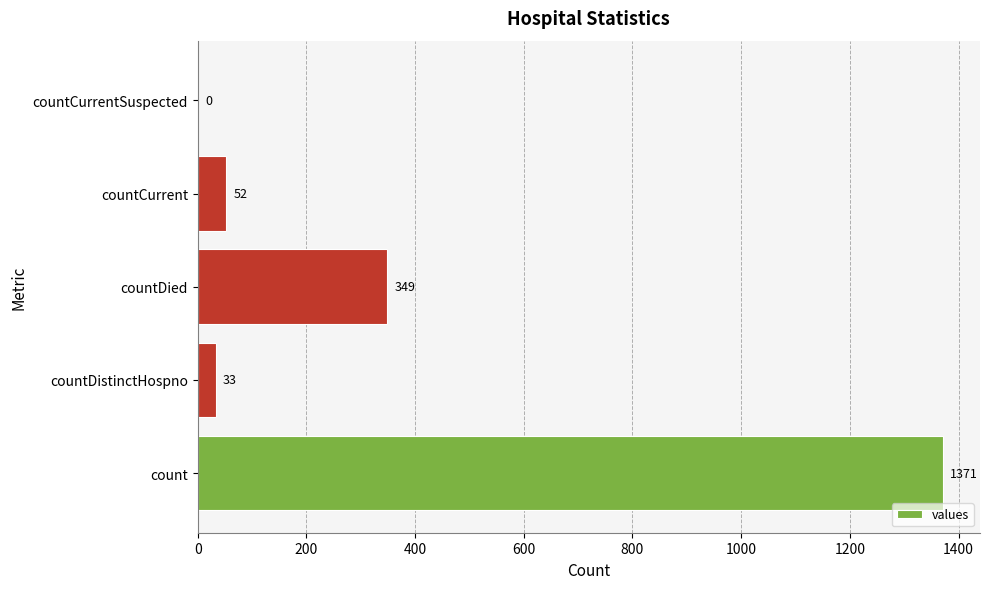

What is the change in value from countCurrent to countCurrentSuspected?

-52